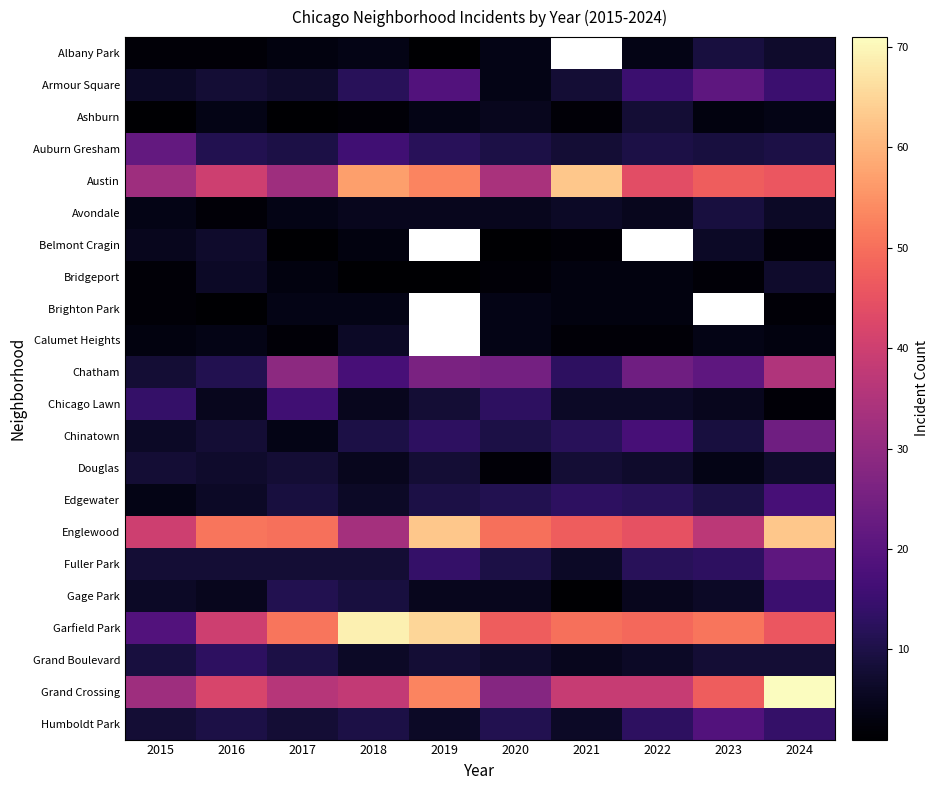

Which category has the highest value in the Grand Boulevard series?

2016